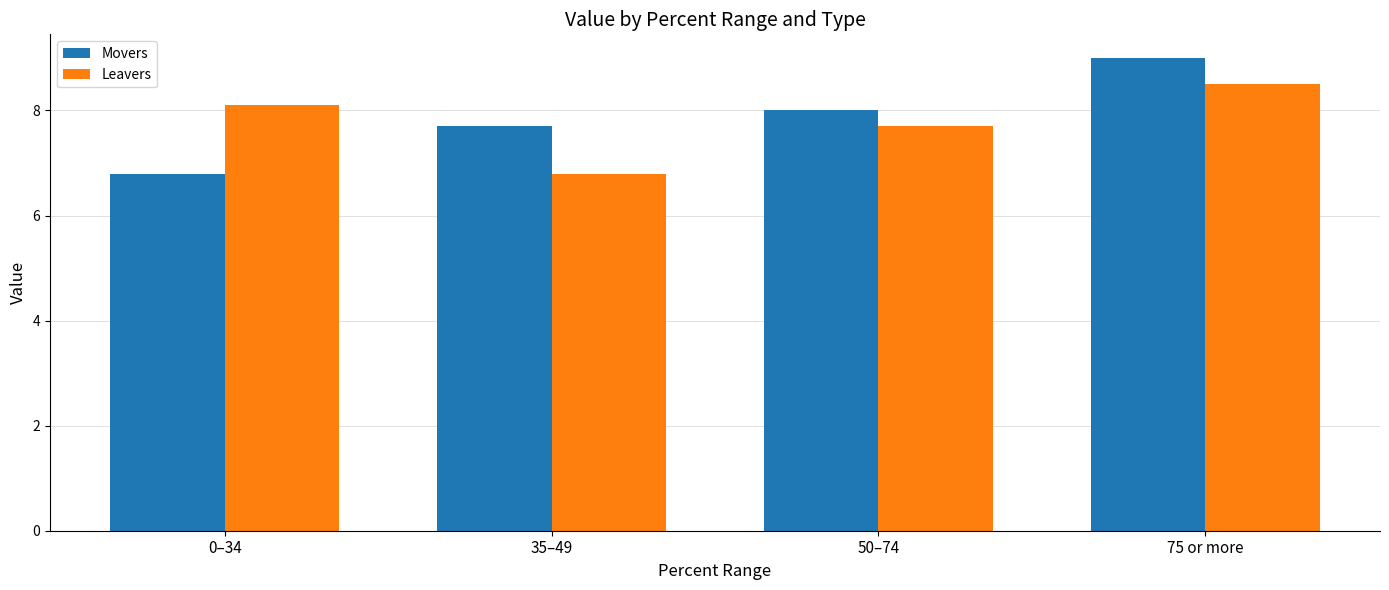

Reading left to right, list all the values displayed in this chart.

Movers: 6.8	7.7	8.0	9.0
Leavers: 8.1	6.8	7.7	8.5